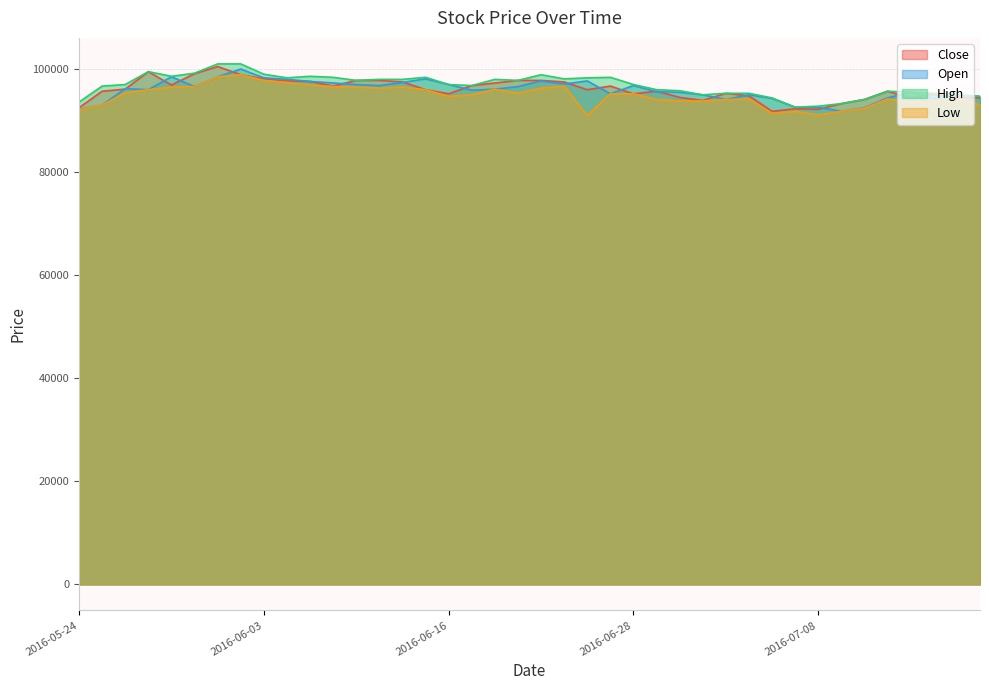

How many values in the Open series exceed 96100?

19